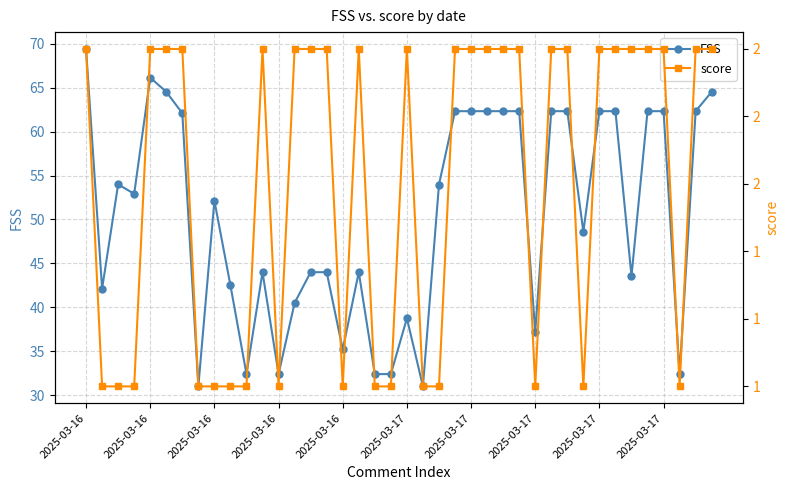

What is the maximum value for score?

2.0